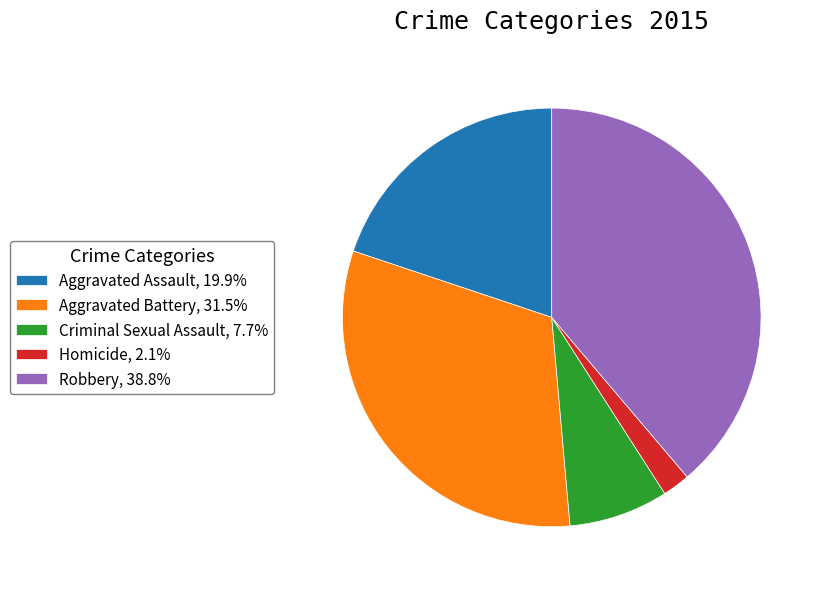

Is it true that Aggravated Assault is 35% of the pie?

False